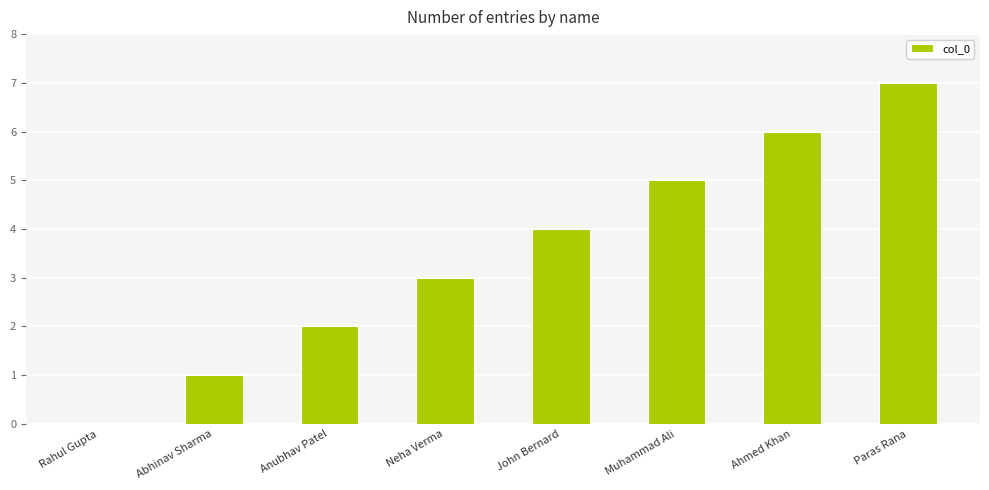

How many values are between 2 and 6?

5